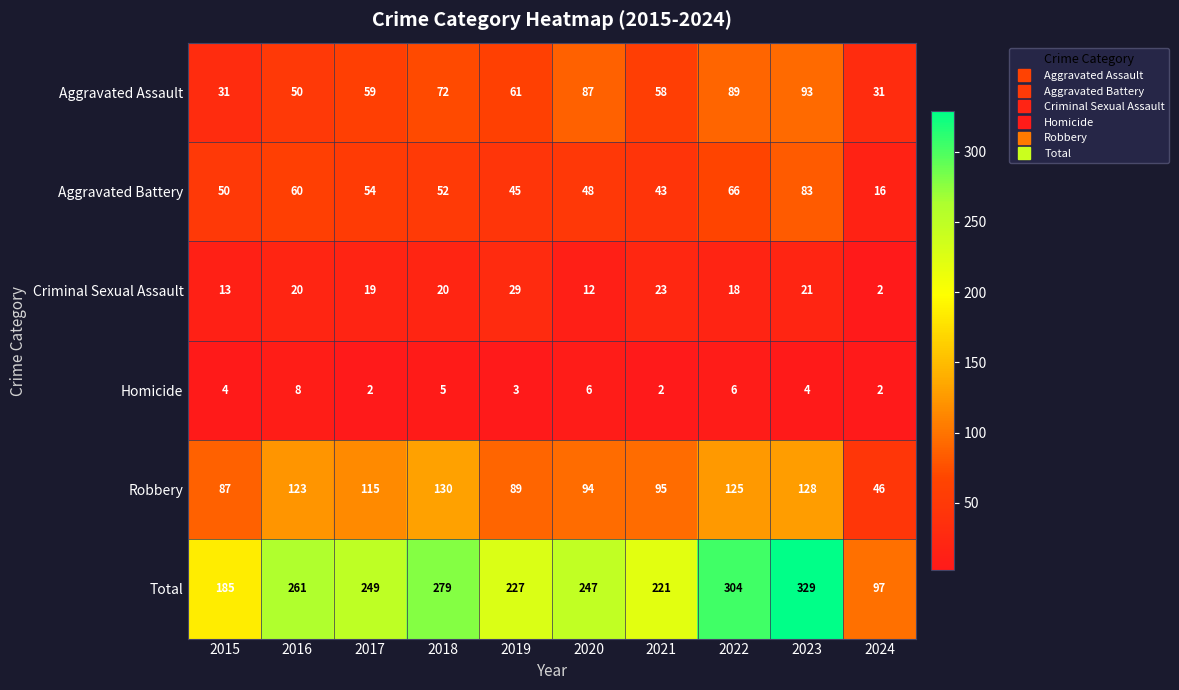

The Robbery series shows 68 at 2018. True or false?

False